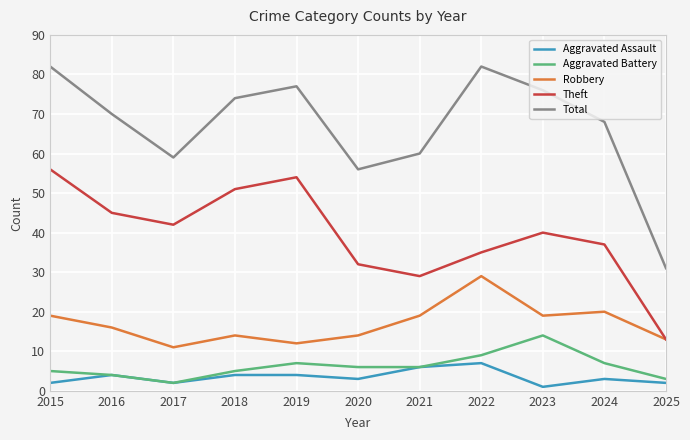

Reading right to left, transcribe all the data shown in this chart.

Aggravated Assault: 2	3	1	7	6	3	4	4	2	4	2
Aggravated Battery: 3	7	14	9	6	6	7	5	2	4	5
Robbery: 13	20	19	29	19	14	12	14	11	16	19
Theft: 13	37	40	35	29	32	54	51	42	45	56
Total: 31	68	76	82	60	56	77	74	59	70	82